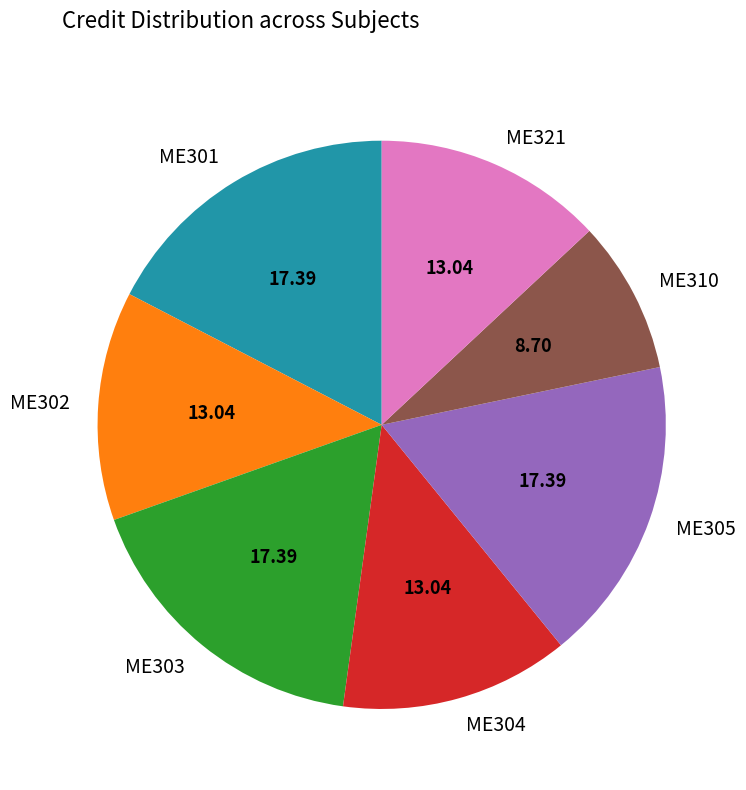

Do ME304 and ME305 together represent more than half of the pie?

No